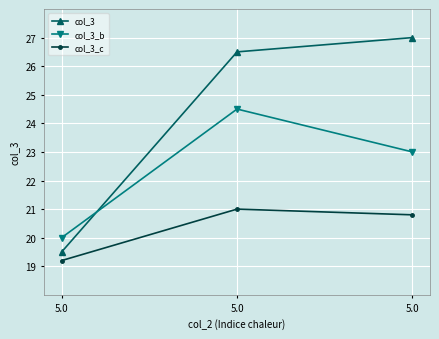

What is the sum of the col_3 values at 5.0 and 5.0?

53.5